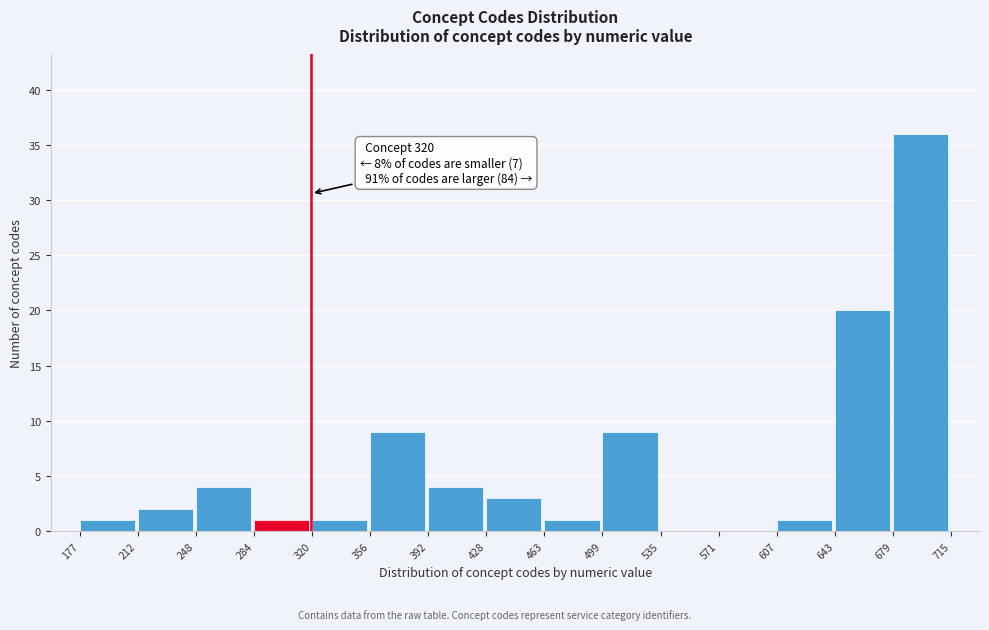

Over which range of the x-axis is the bar tallest?

679 to 715